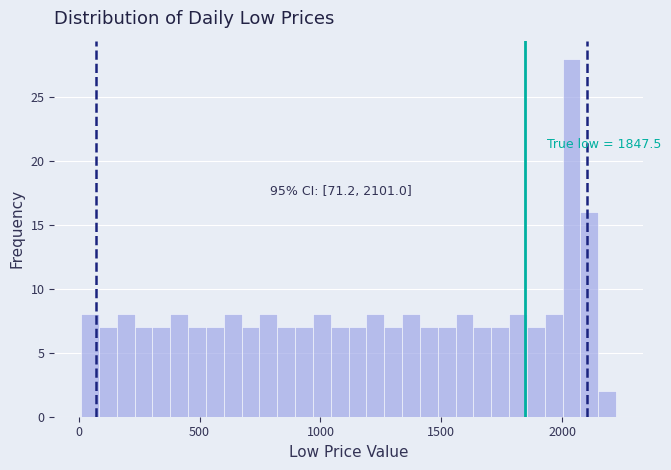

Read against the x-axis, roughly where is the centre of the tallest bar?

2050